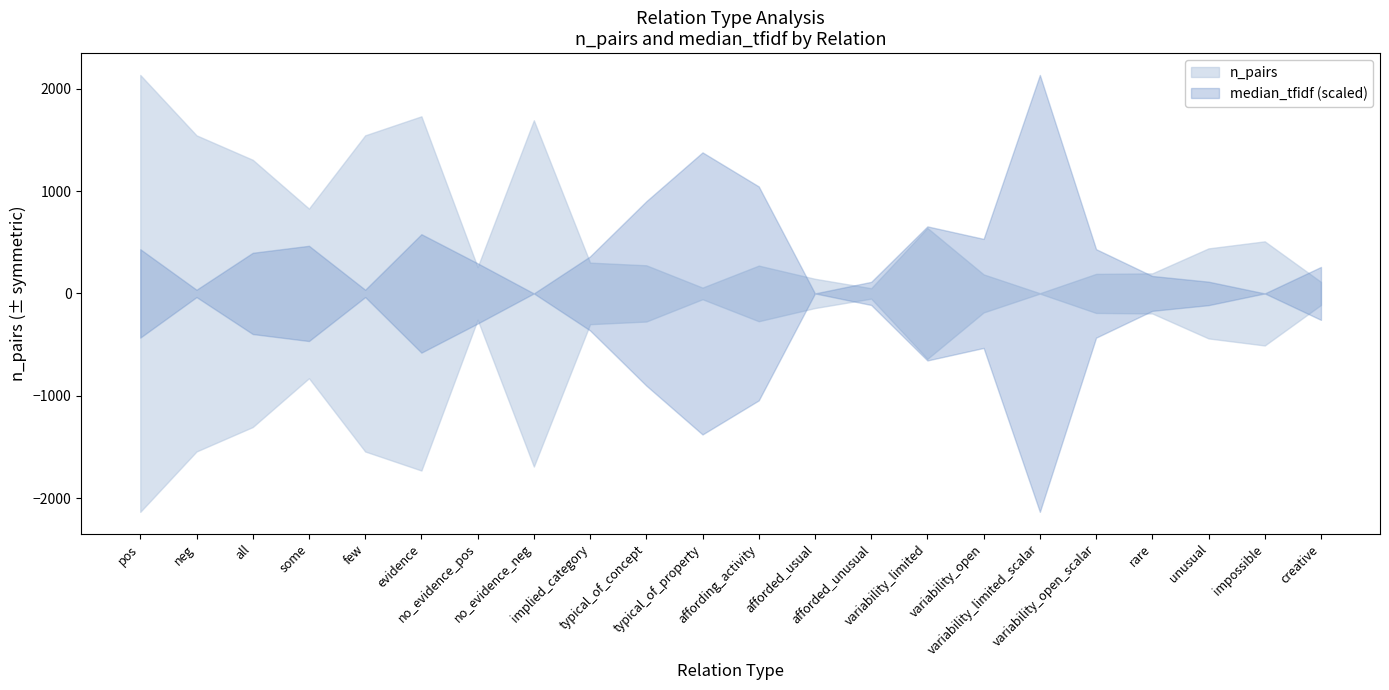

At which category is the sum across all series the highest?

pos